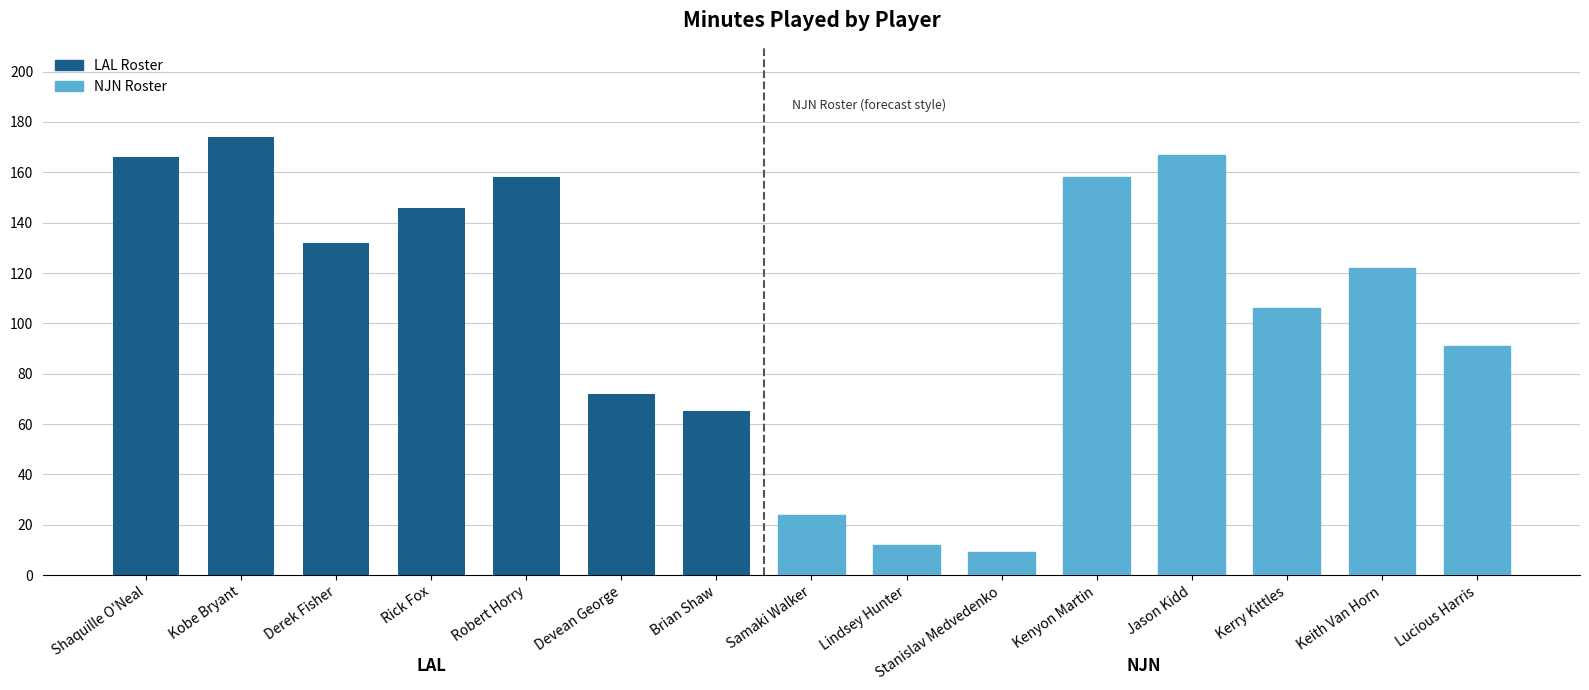

Reading left to right, list all the values displayed in this chart.

Shaquille O'Neal=166	Kobe Bryant=174	Derek Fisher=132	Rick Fox=146	Robert Horry=158	Devean George=72	Brian Shaw=65	Samaki Walker=24	Lindsey Hunter=12	Stanislav Medvedenko=9	Kenyon Martin=158	Jason Kidd=167	Kerry Kittles=106	Keith Van Horn=122	Lucious Harris=91